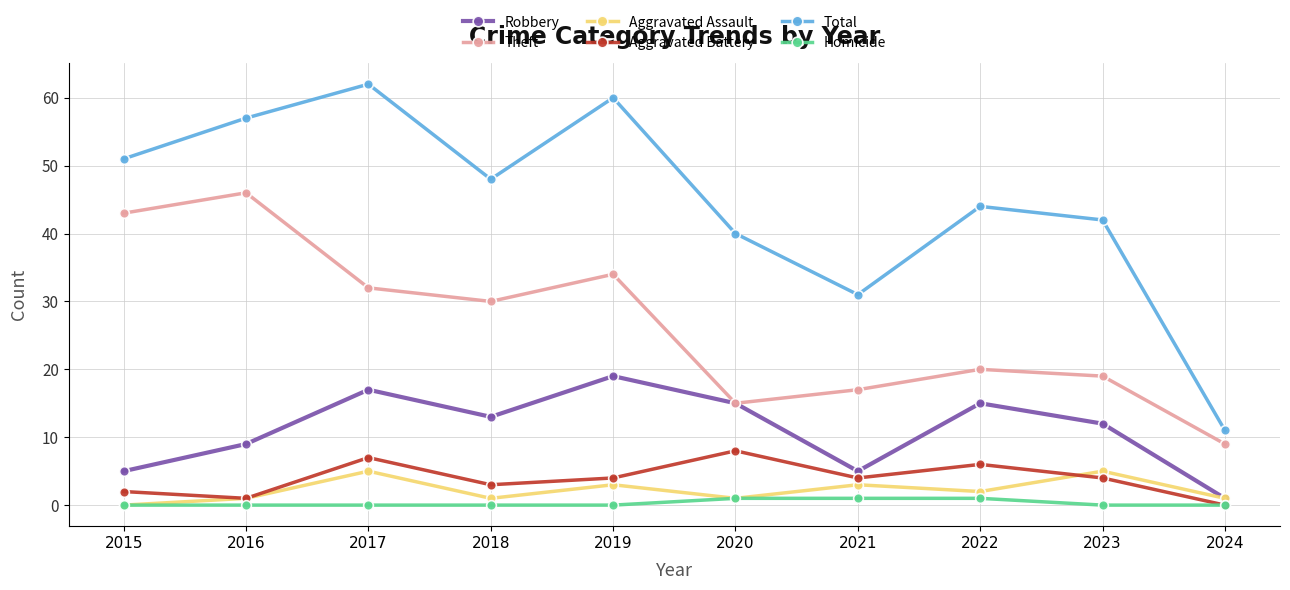

Reading right to left, list all the values displayed in this chart.

Robbery: 1	12	15	5	15	19	13	17	9	5
Theft: 9	19	20	17	15	34	30	32	46	43
Aggravated Assault: 1	5	2	3	1	3	1	5	1	0
Aggravated Battery: 0	4	6	4	8	4	3	7	1	2
Total: 11	42	44	31	40	60	48	62	57	51
Homicide: 0	0	1	1	1	0	0	0	0	0